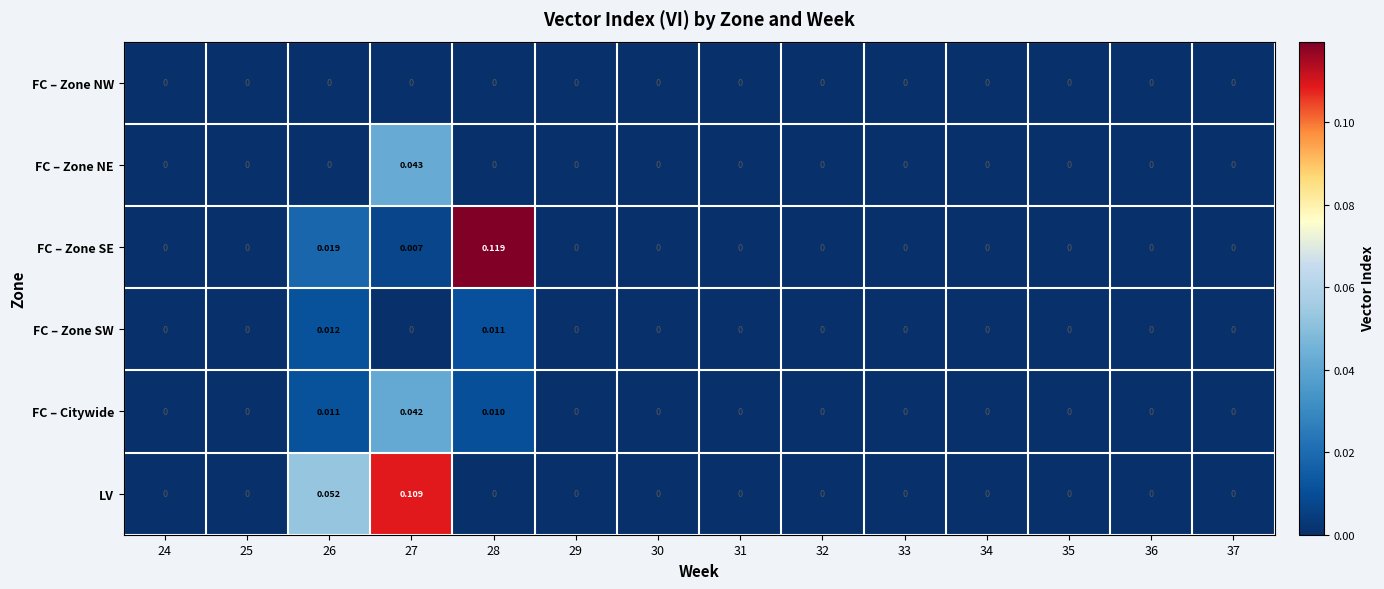

Which series has the largest total across all categories?

LV